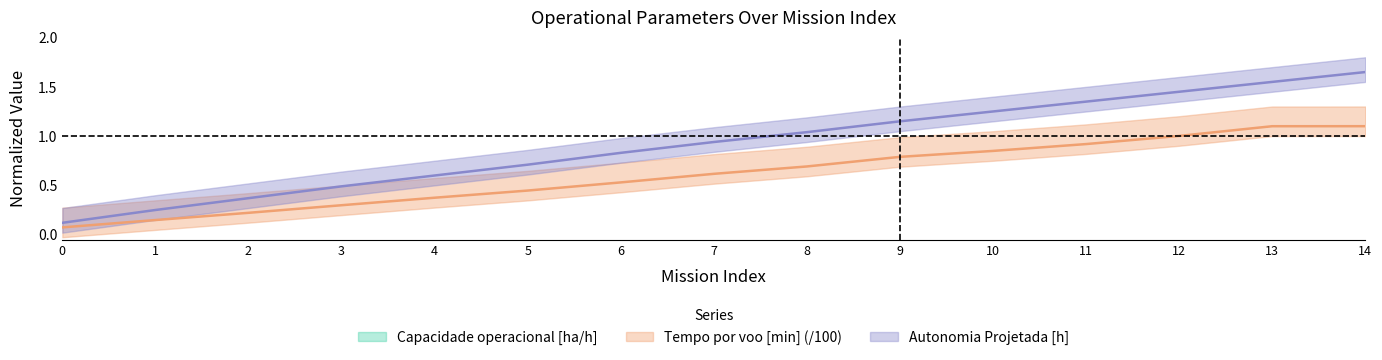

What is the difference between the maximum and minimum values in the Tempo por voo [min] series?

1.0